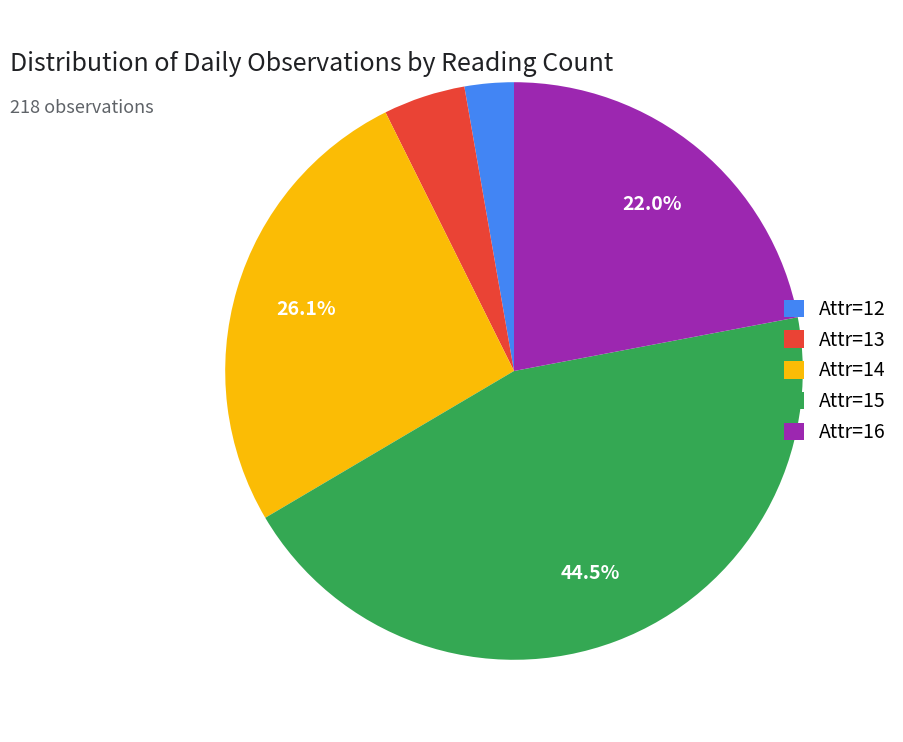

Do Attr=15 and Attr=13 together represent more than half of the pie?

No